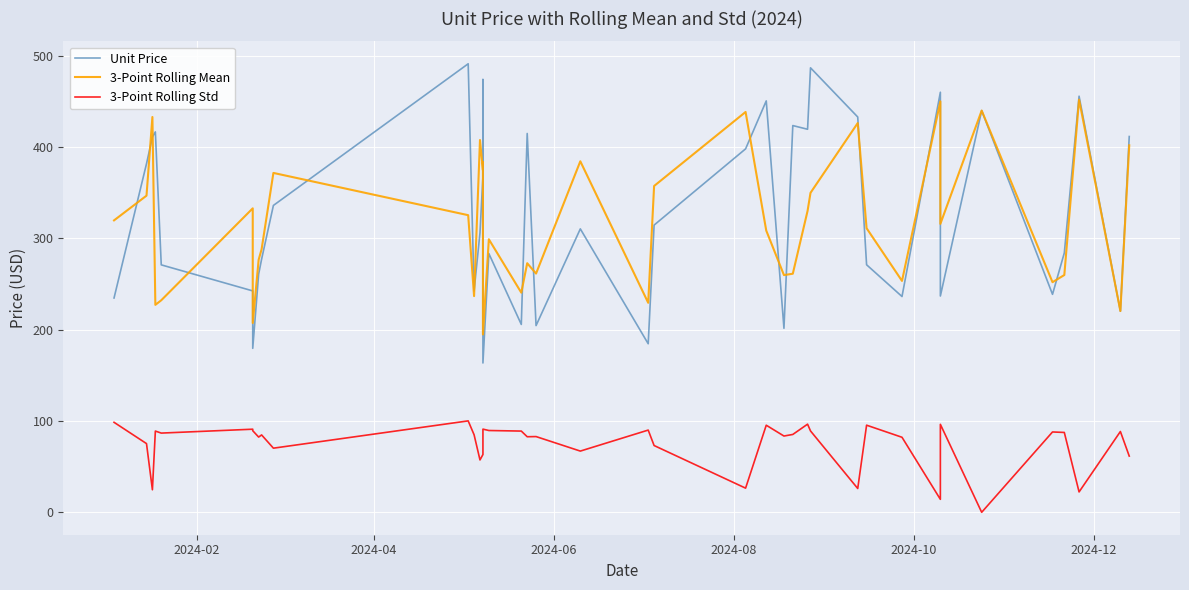

How many categories are shown in the chart?

40